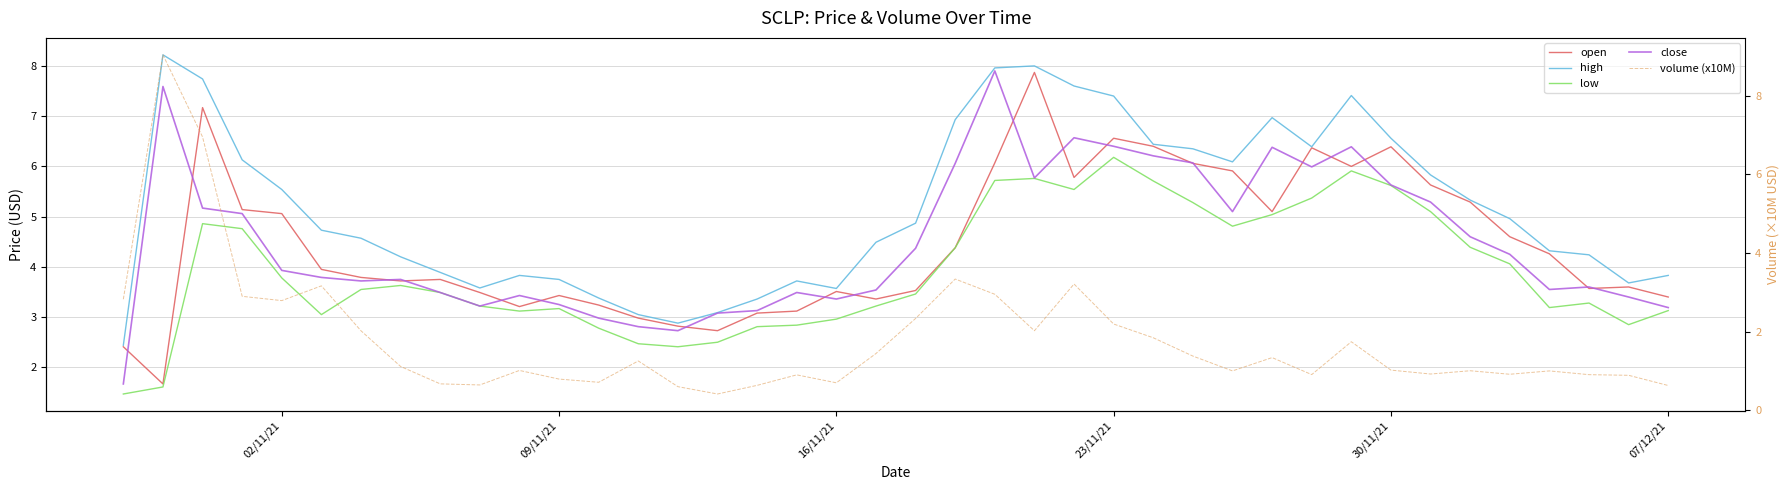

List the series in order of their peak value, highest first.

volume (x10M), high, close, open, low